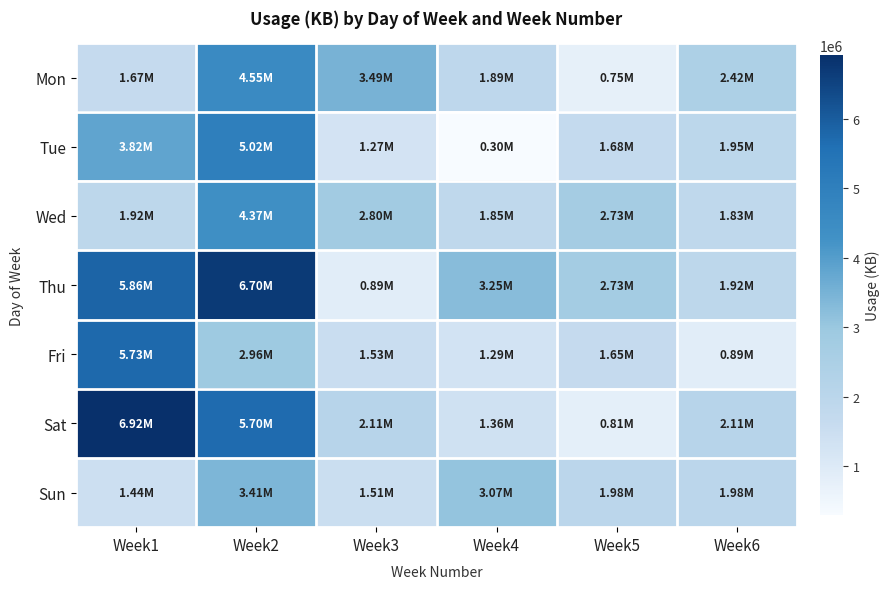

Which has a higher value, Week3 or Week2?

Week2